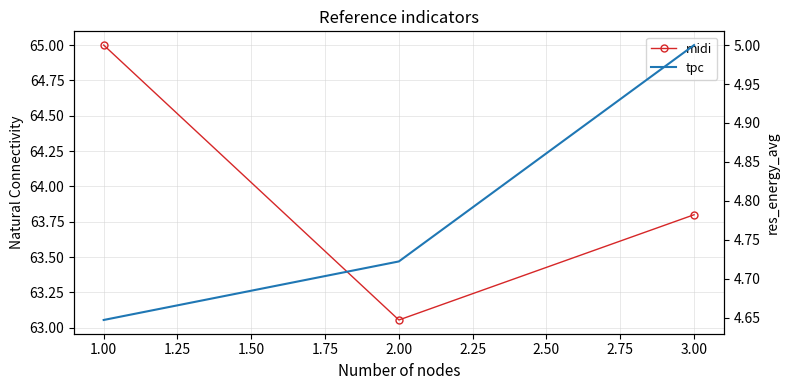

How many series are shown in this chart?

2